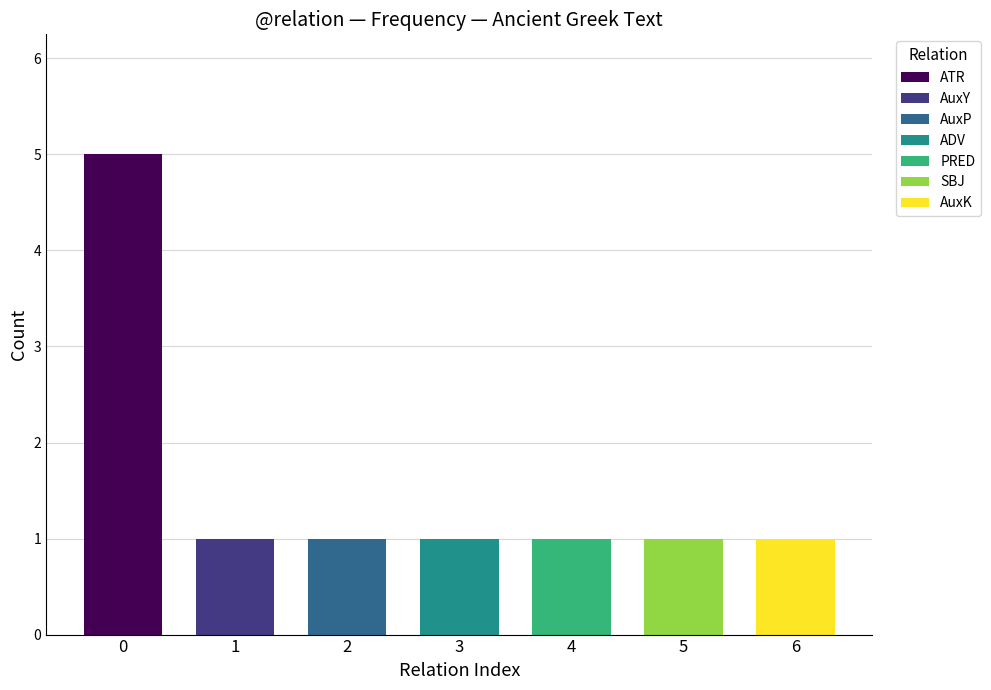

What is the change in value from ATR to AuxY?

-4